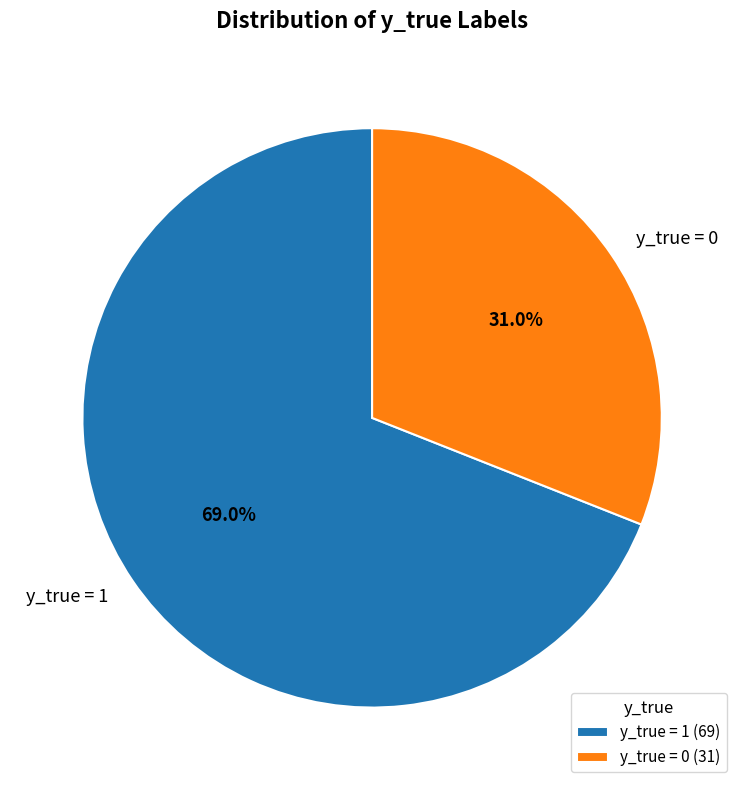

The y_true = 1 slice represents 69% of the pie. True or false?

True